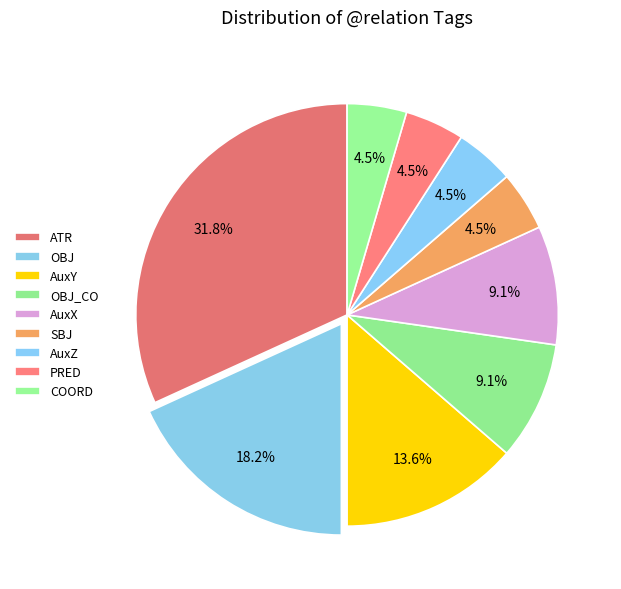

What percentage is NOT represented by SBJ?

95.5%